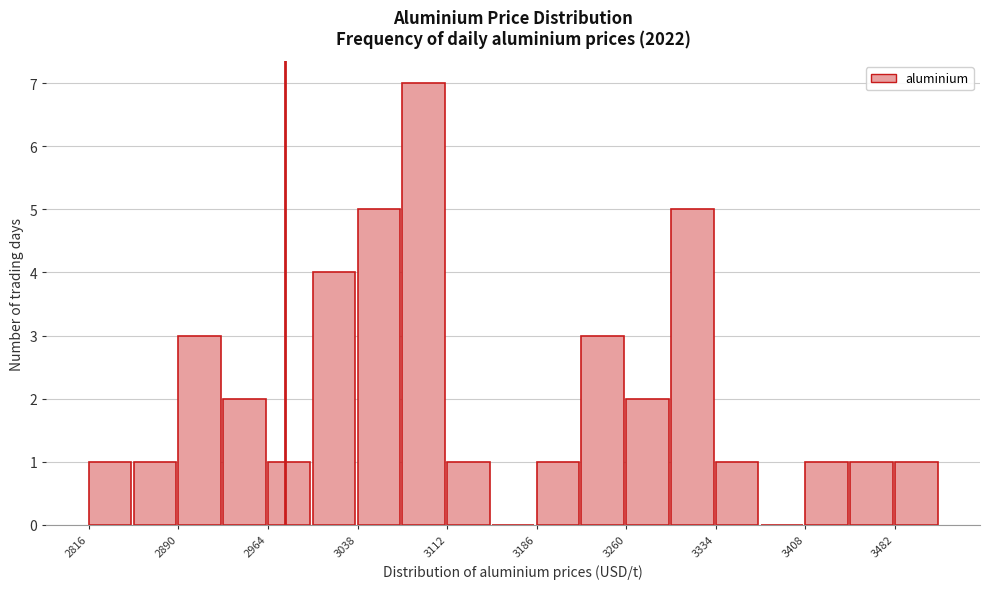

Around what value on the x-axis is the tallest bar? Give the approximate position of its centre, as read against the axis.

3090